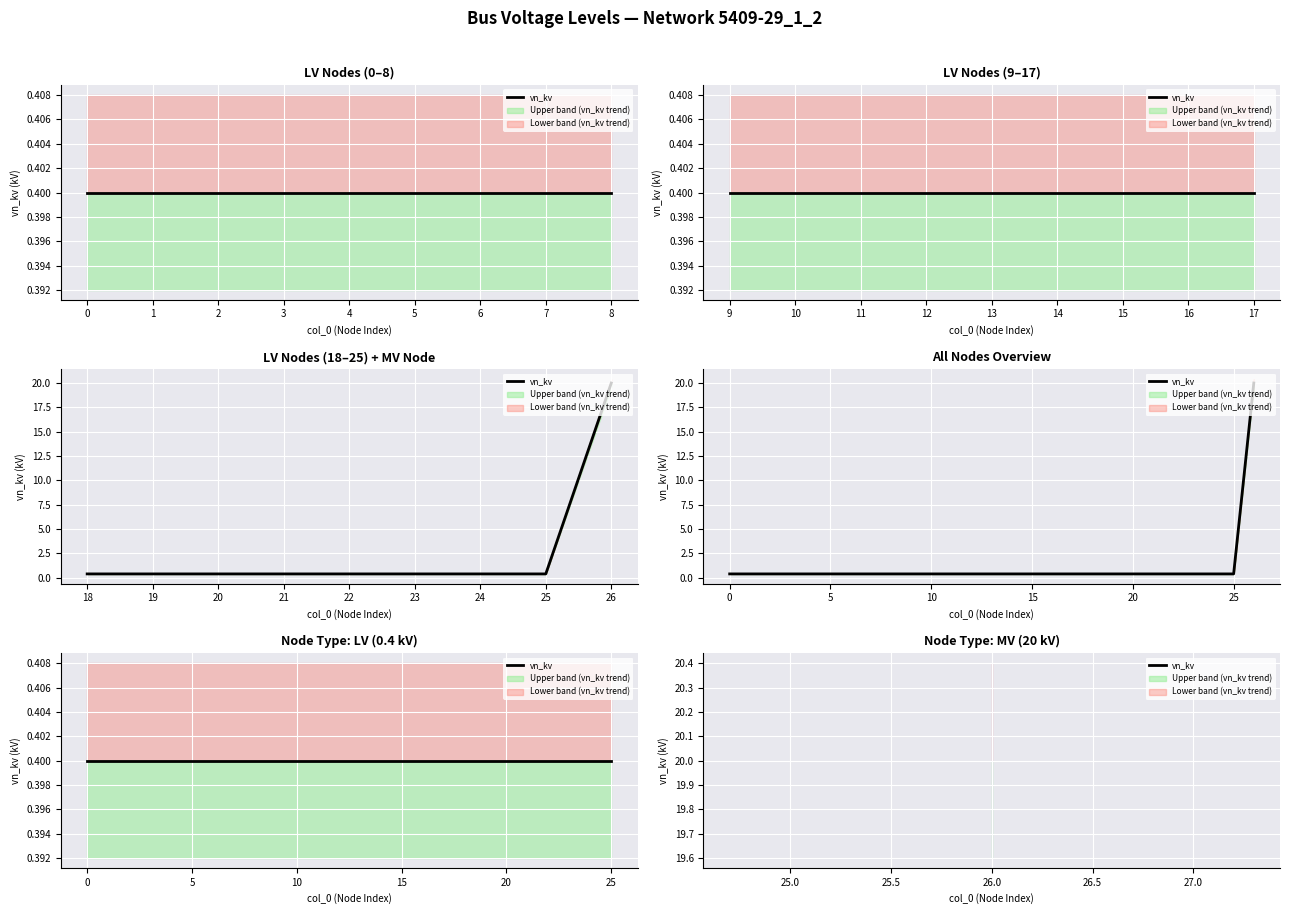

At which category does the chart reach its peak across all series?

26